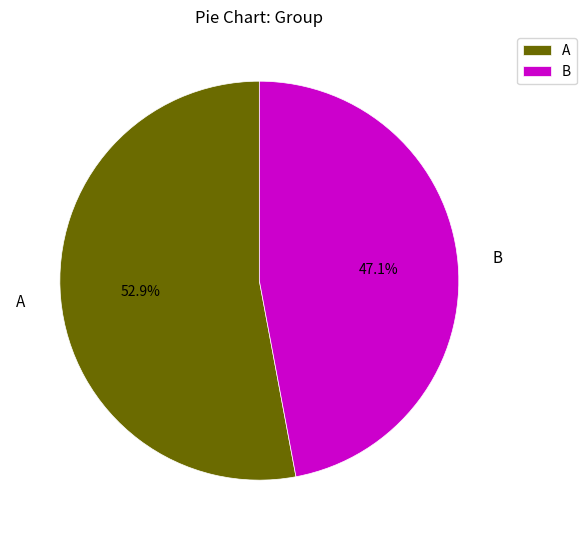

How many segments does this pie chart have?

2